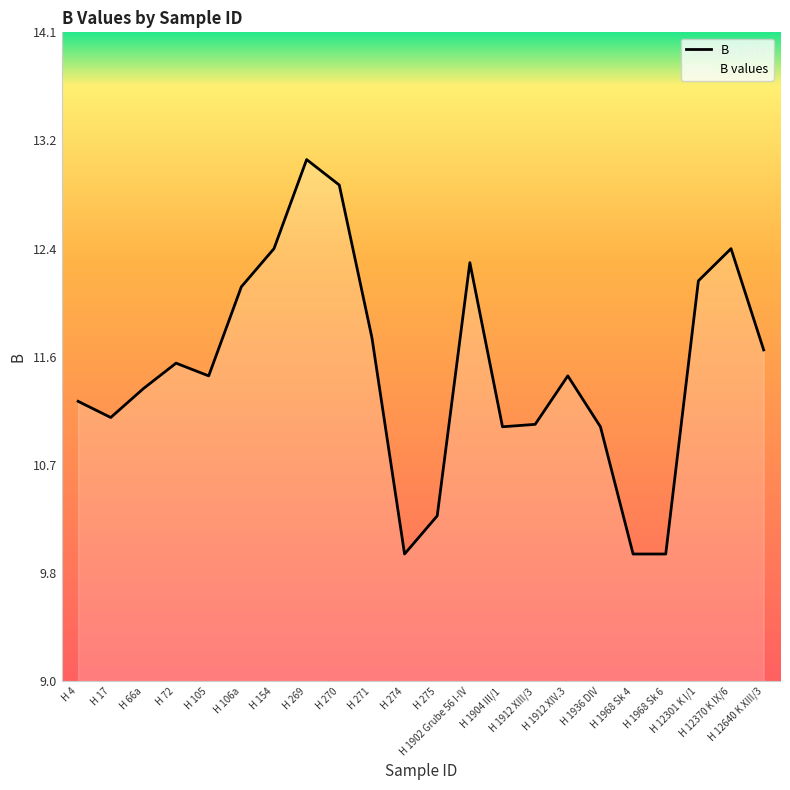

How many categories are shown in the chart?

22